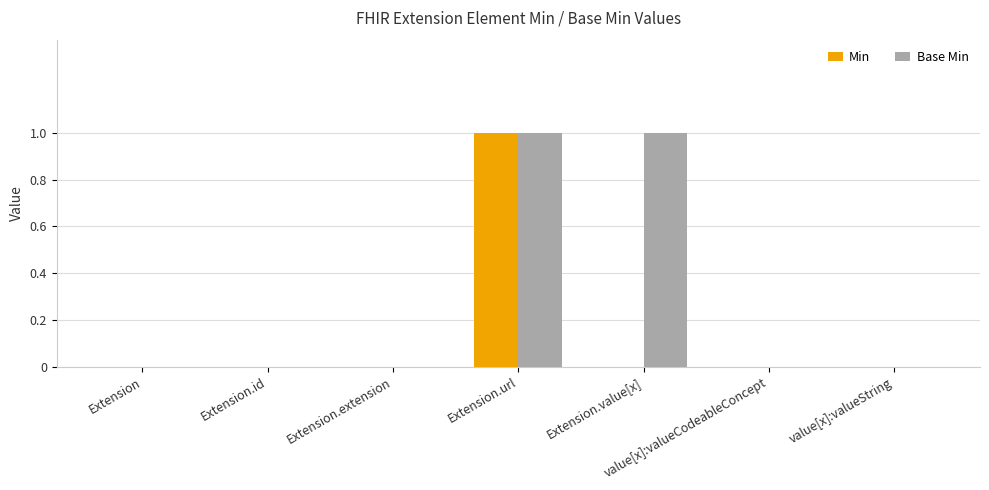

Is the value of Min at Extension.url greater than the value of Base Min at Extension.id?

Yes